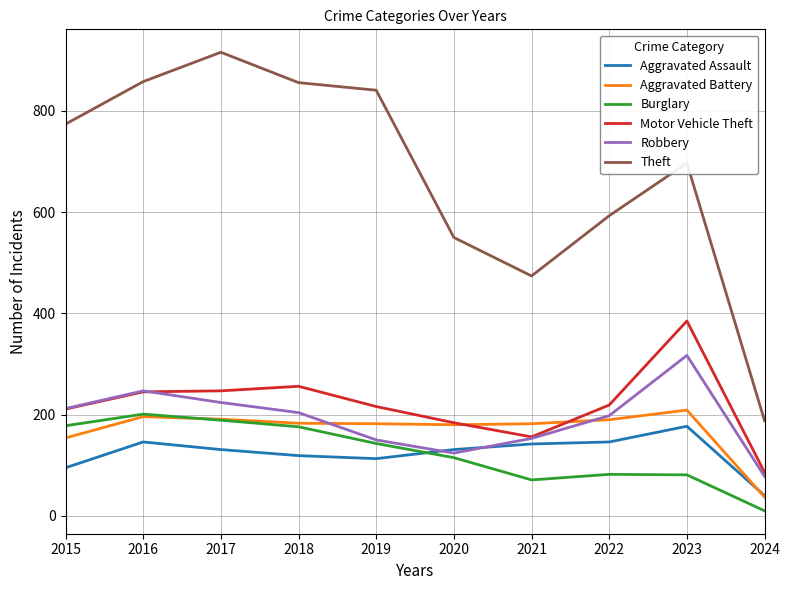

True or false: Robbery and Theft intersect in this chart.

False